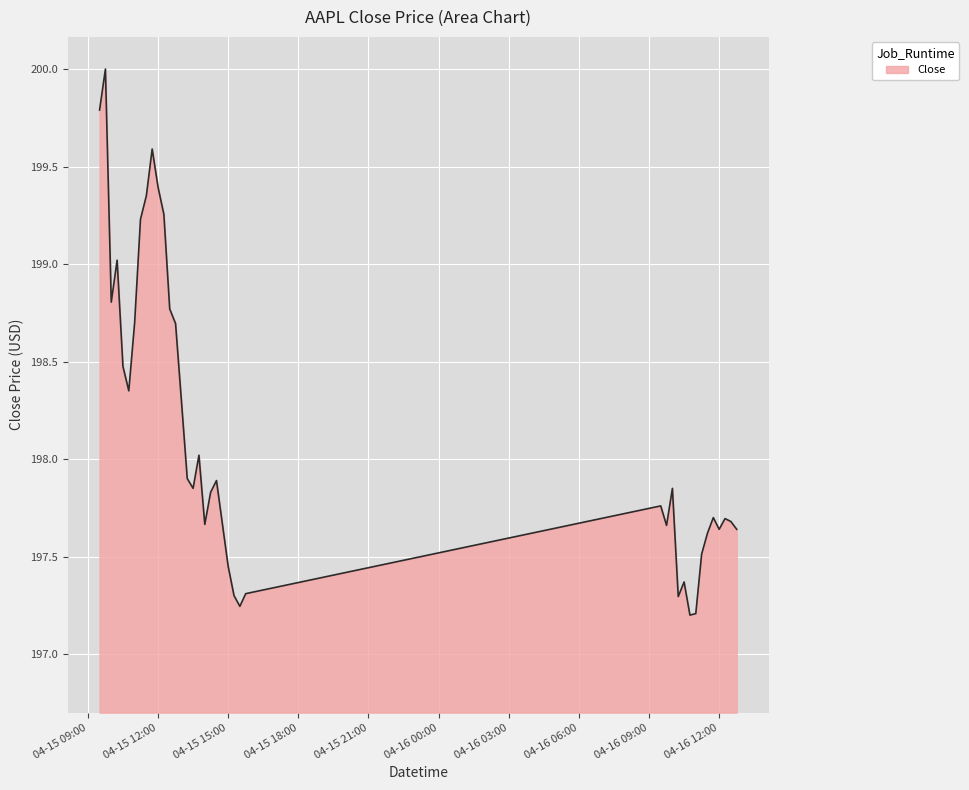

What is the difference between the maximum and minimum values?

2.8